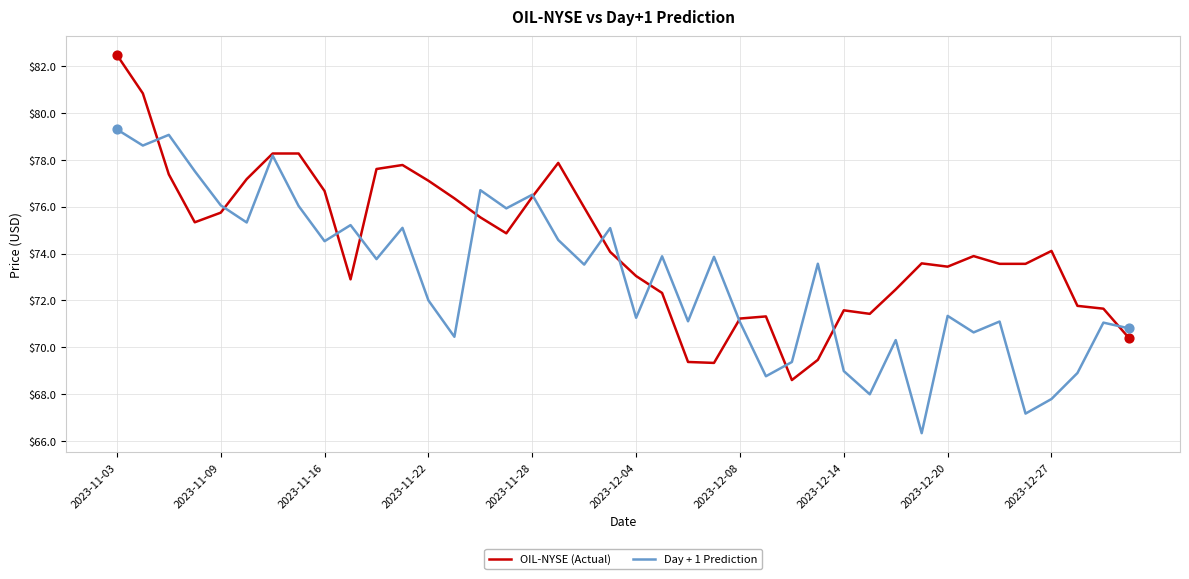

Which series has the largest range (max minus min)?

OIL-NYSE (Actual)